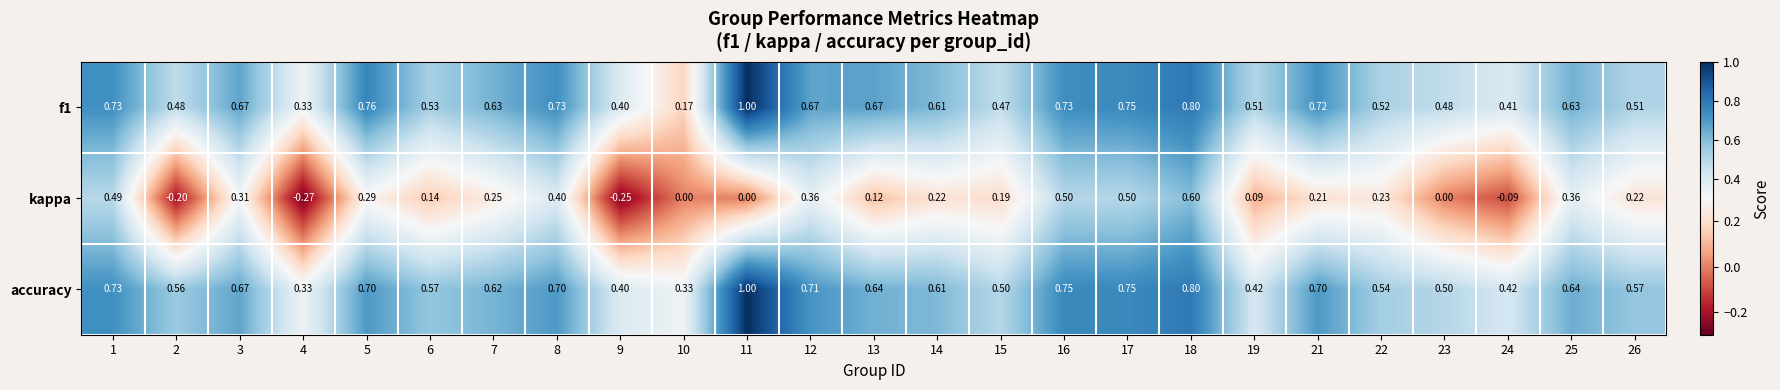

Which series has the largest range (max minus min)?

kappa